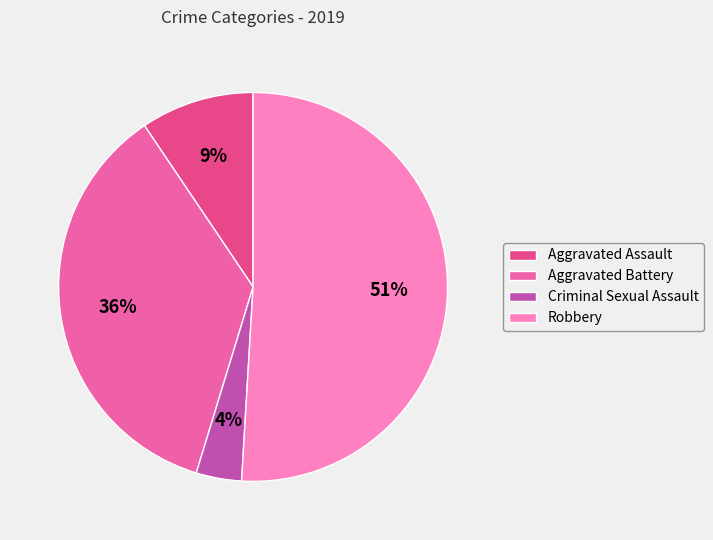

What is the change in value from Aggravated Assault to Aggravated Battery?

+14